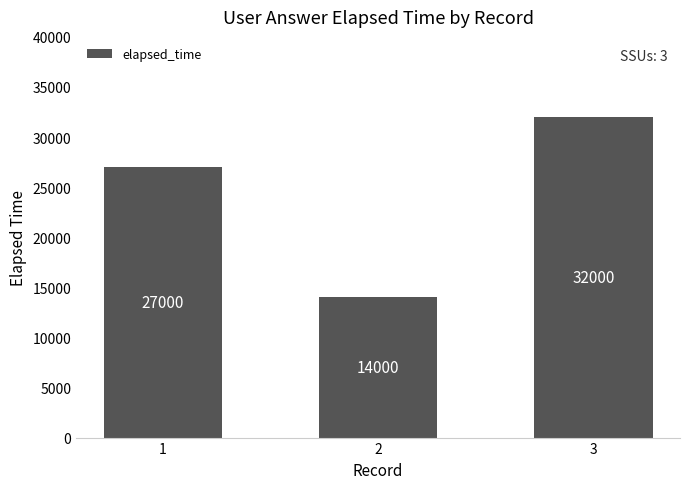

Rank the categories by value from highest to lowest.

3, 1, 2